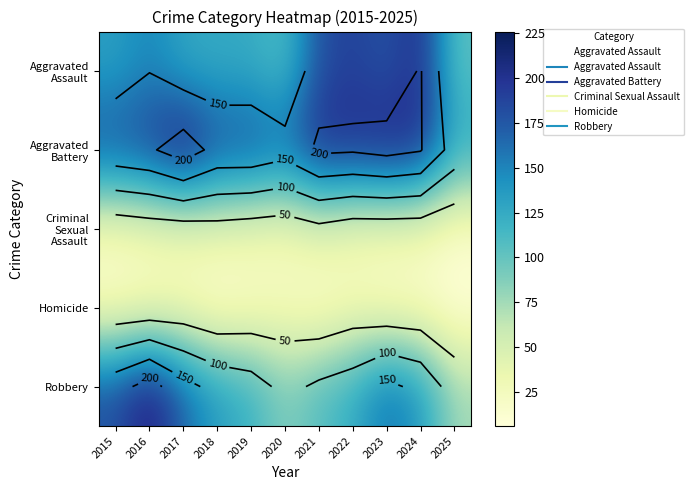

How many data points does each series have?

11